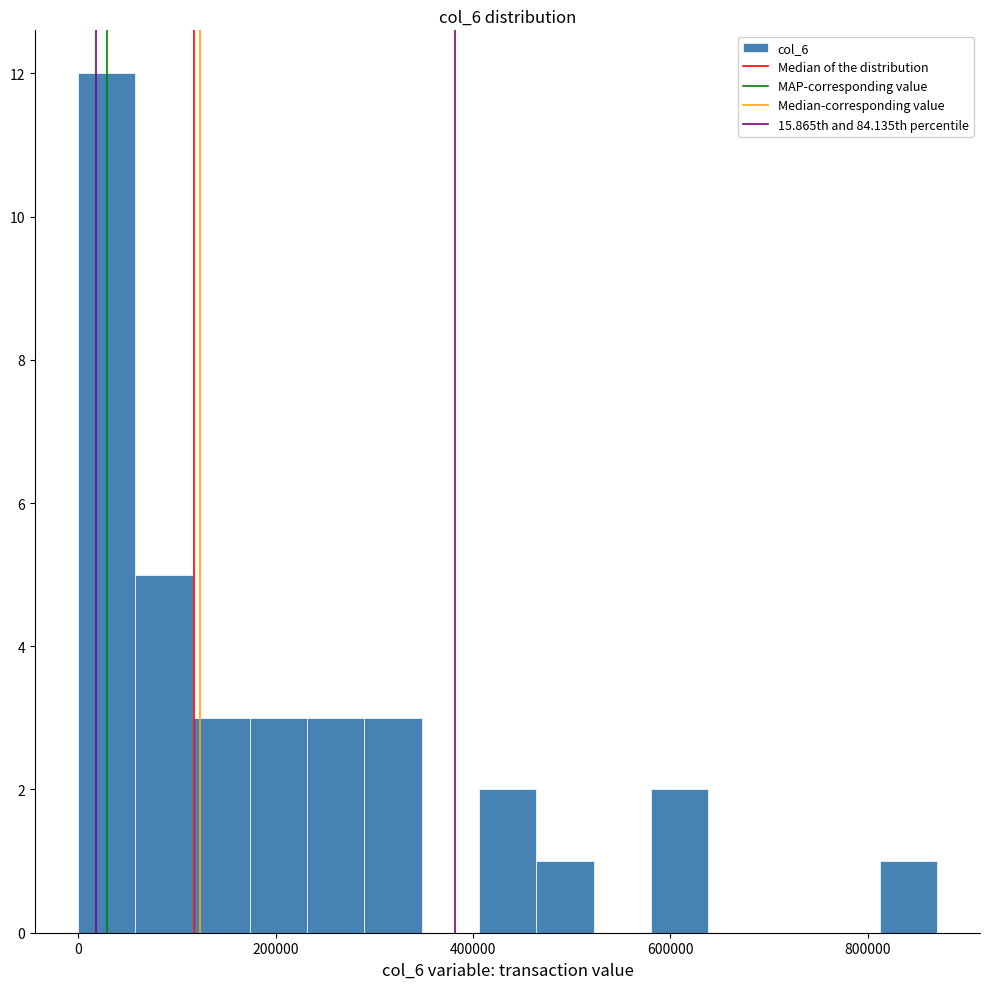

Around what value on the x-axis is the tallest bar? Give the approximate position of its centre, as read against the axis.

20000